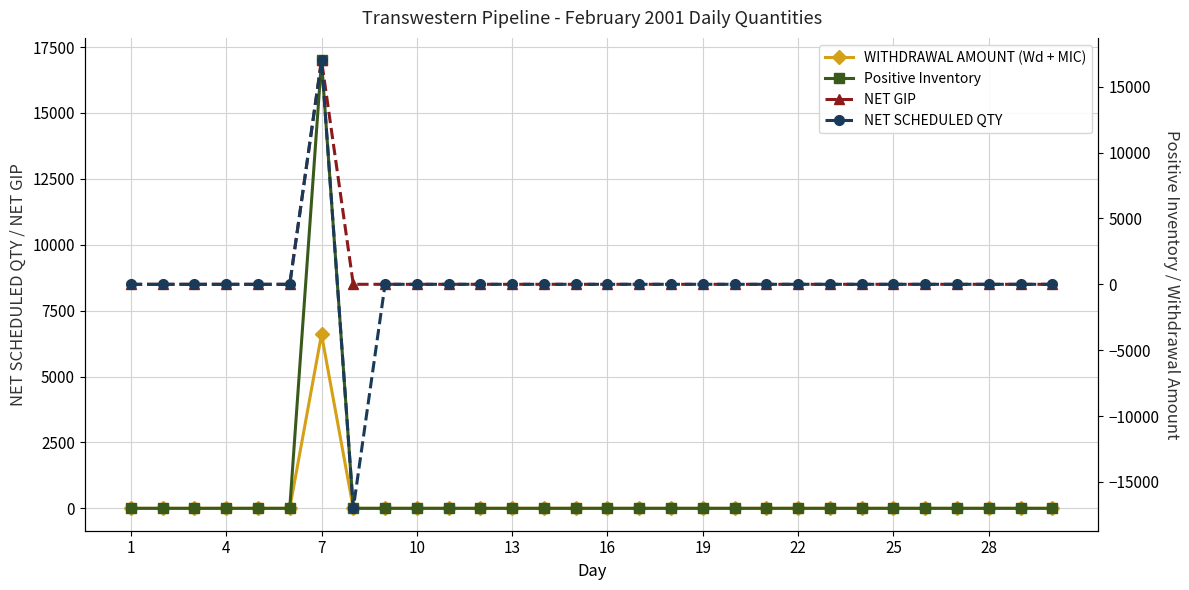

How many values in Positive Inventory are above zero?

1